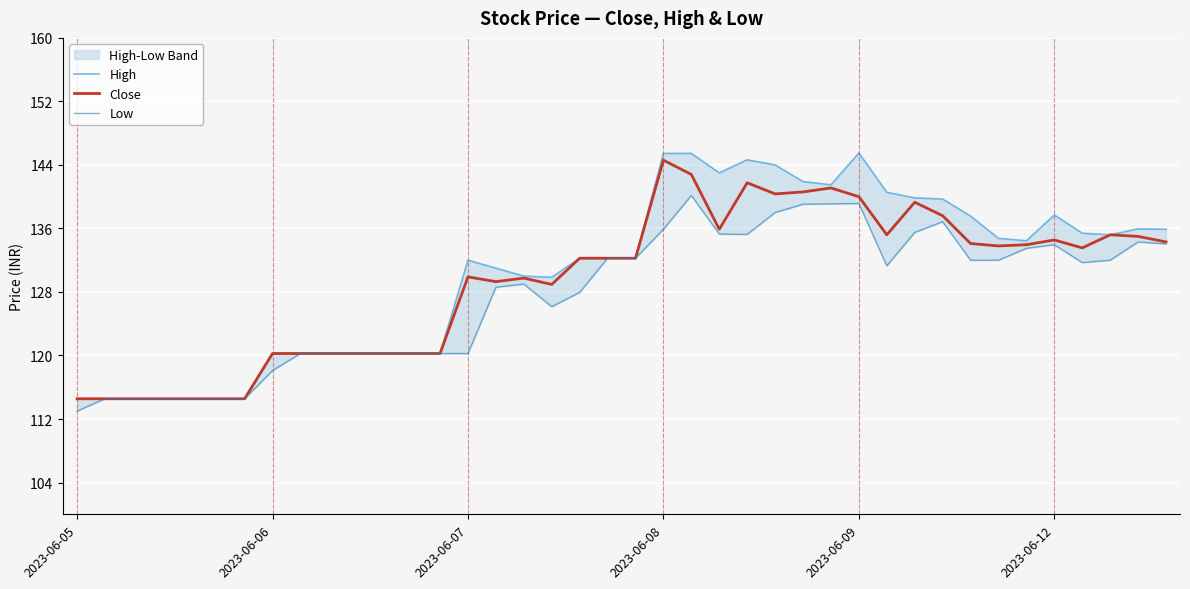

What is the greatest value displayed?

145.5